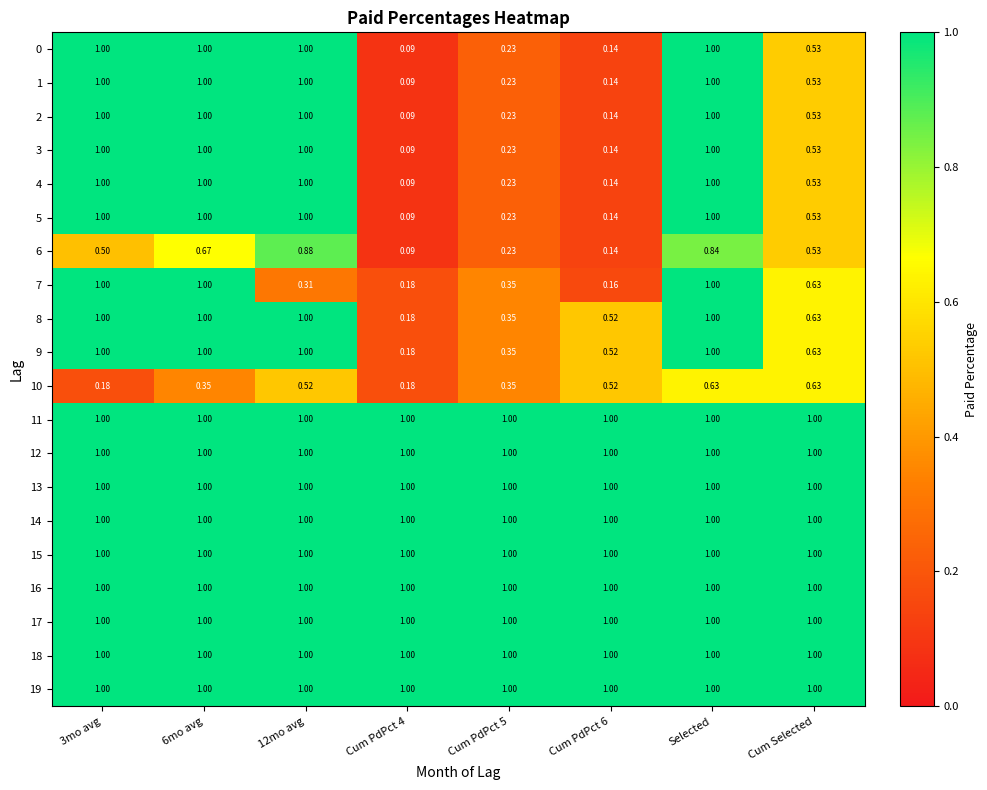

Is the value of 0 at 3mo avg greater than the value of 10 at Cum PdPct 6?

Yes